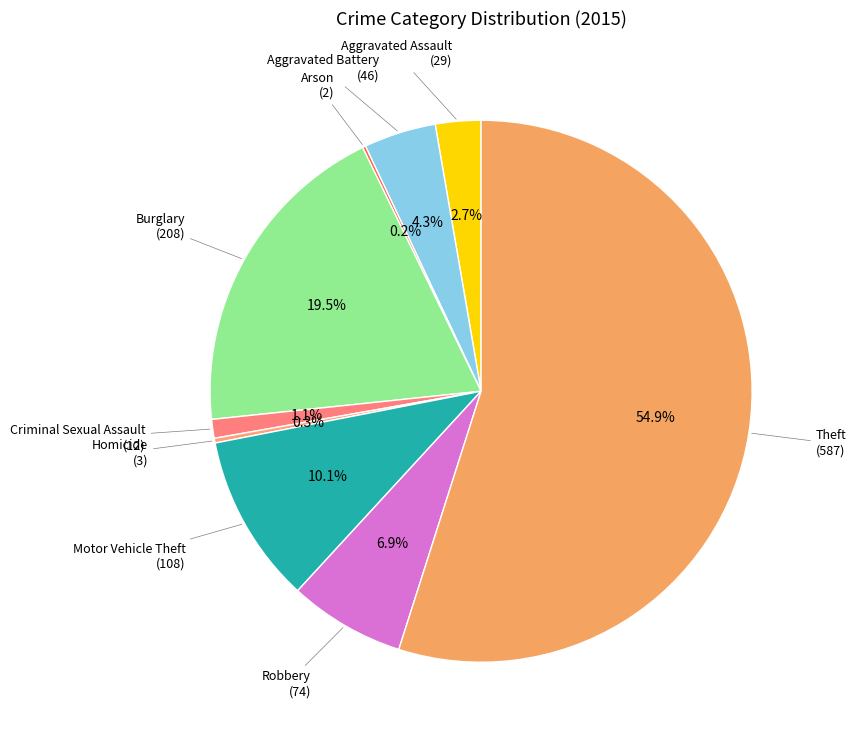

To the nearest percent, what portion does Criminal Sexual Assault represent?

1%